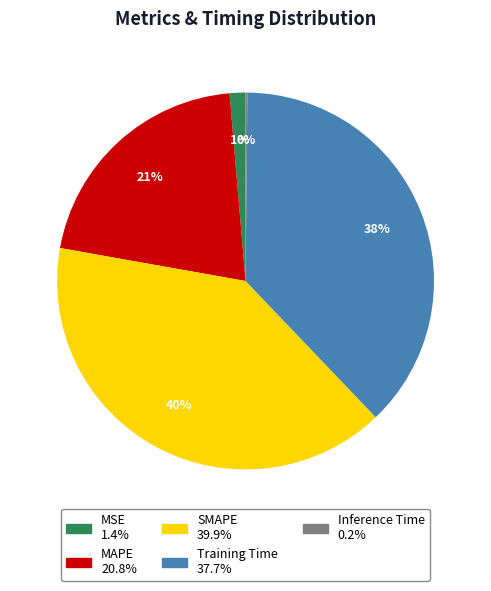

To the nearest percent, what is the difference between the largest and smallest slice percentages?

40%